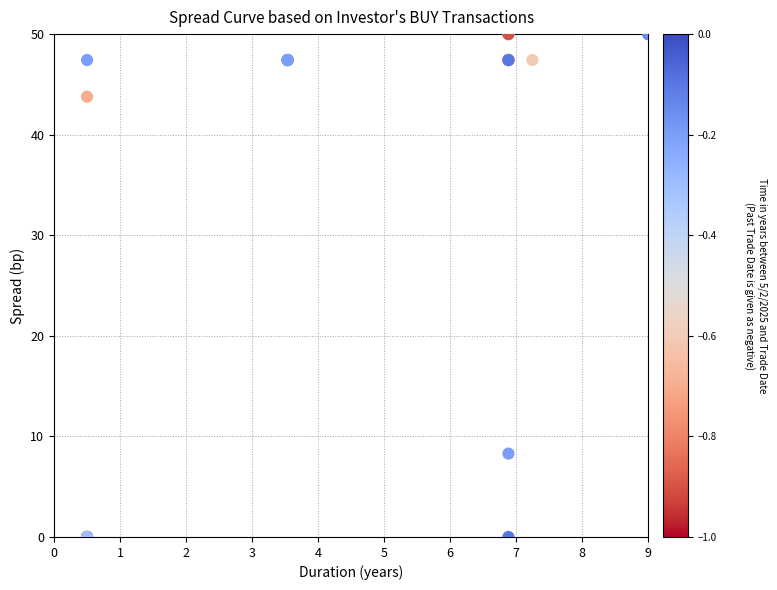

What Y value in the scatter plot is closest to 25?

8.3